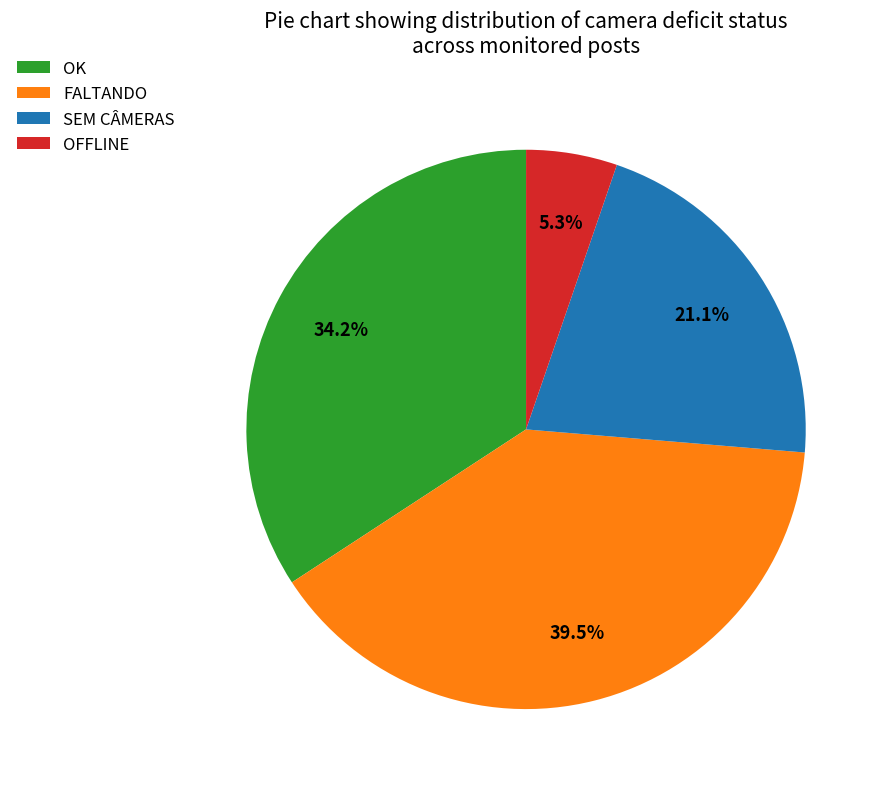

How many slices are in this pie chart?

4